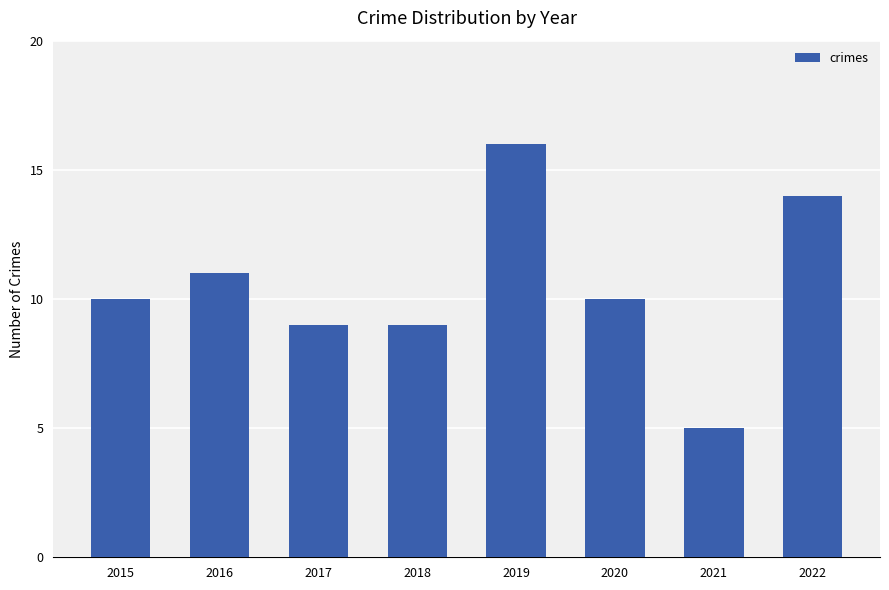

What is the greatest value displayed?

16